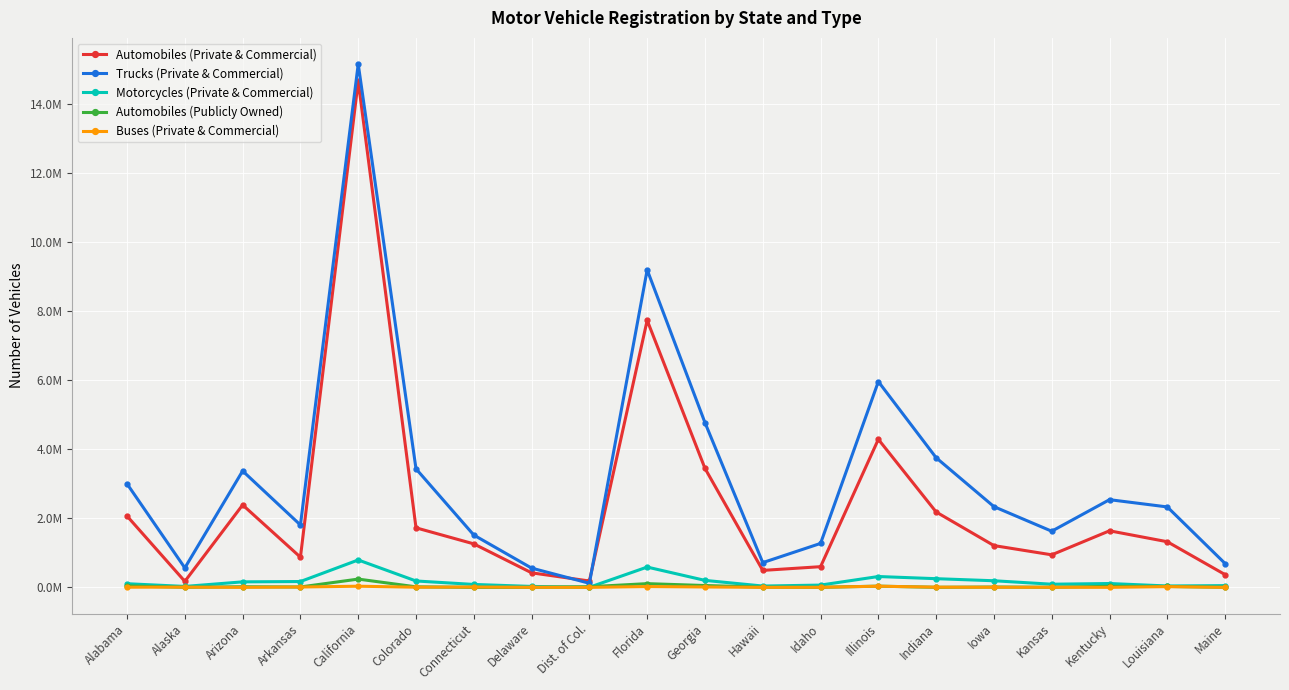

What is the label of the 19th point from the right?

Alaska